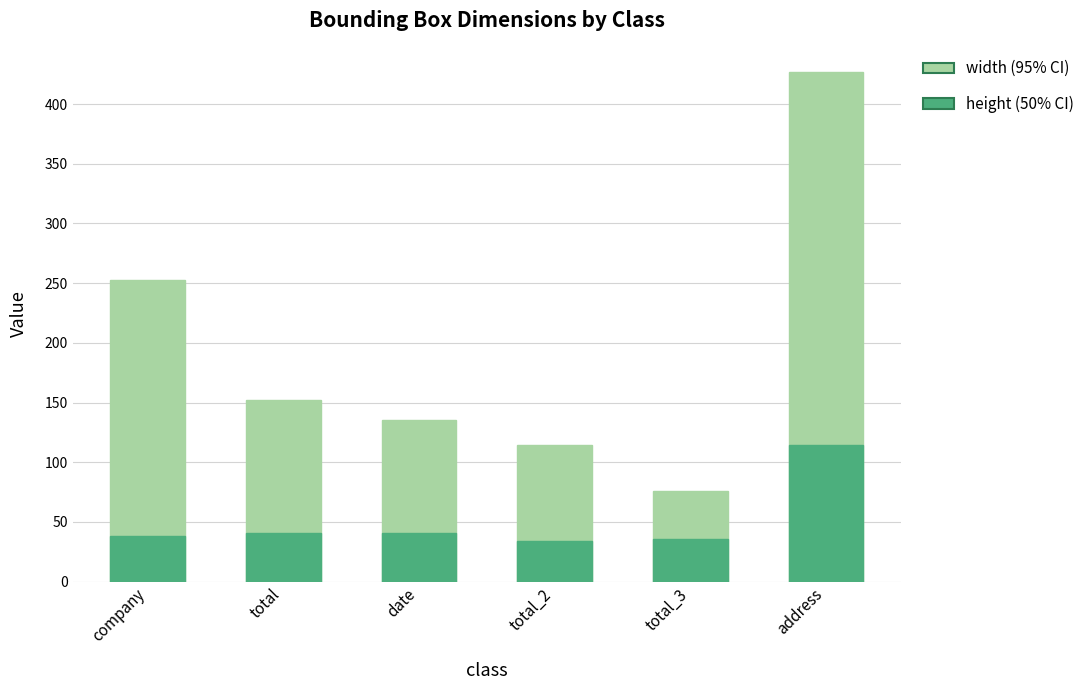

Where does the width (95% CI) series first go above 152?

company